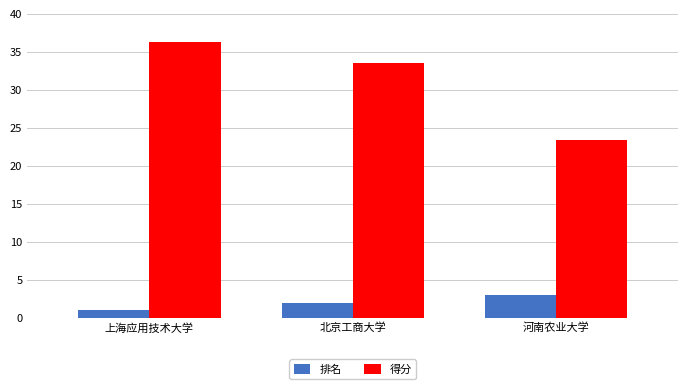

What is the spread (max minus min) of values at 北京工商大学?

31.5